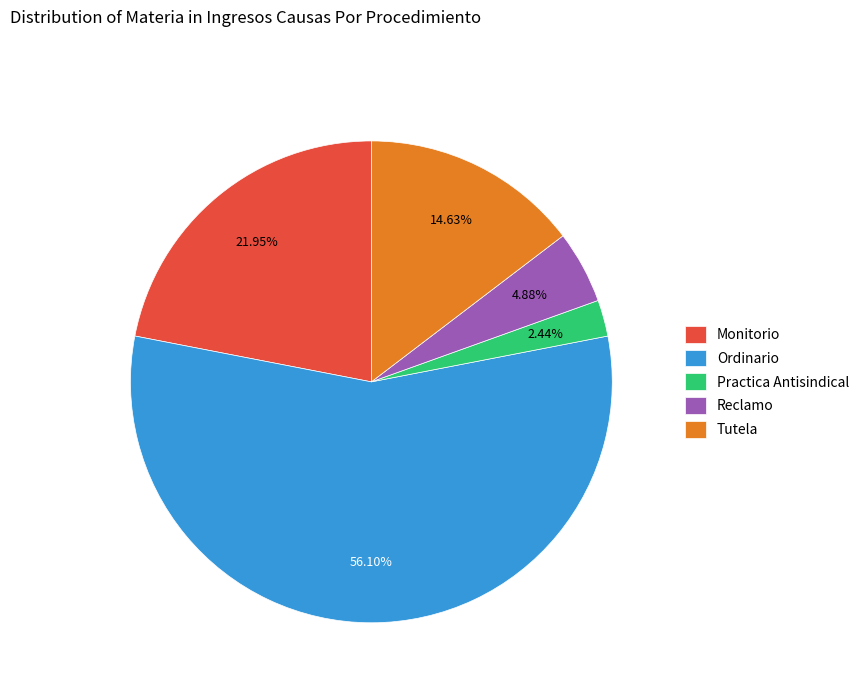

True or false: Practica Antisindical accounts for 14% of the total.

False